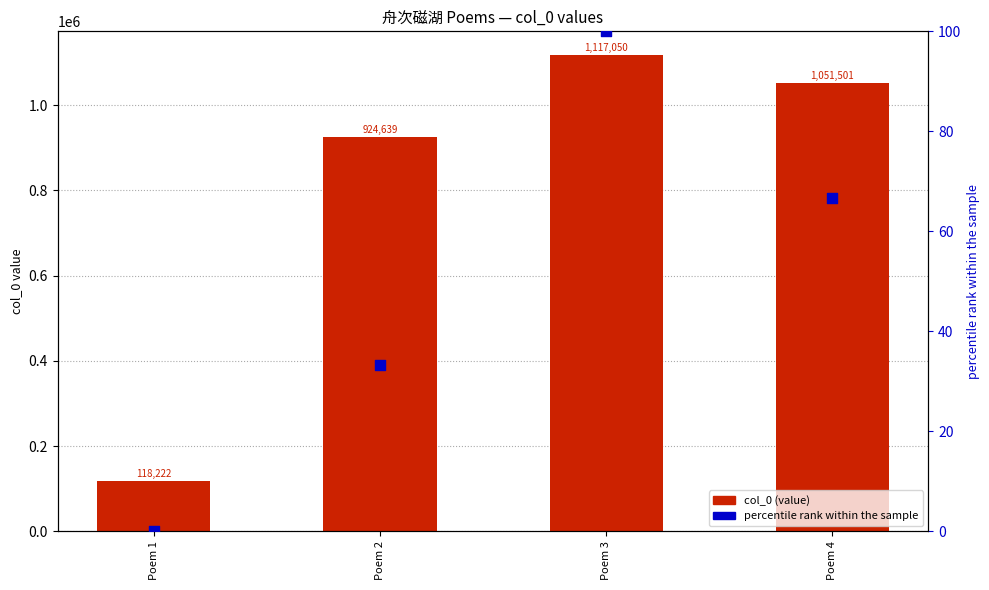

Is the value of col_0 at Poem 1 greater than the value of percentile rank at Poem 2?

Yes